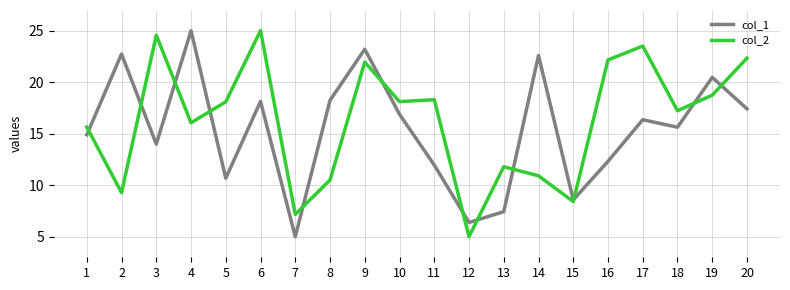

Which category has the highest value in the col_1 series?

4